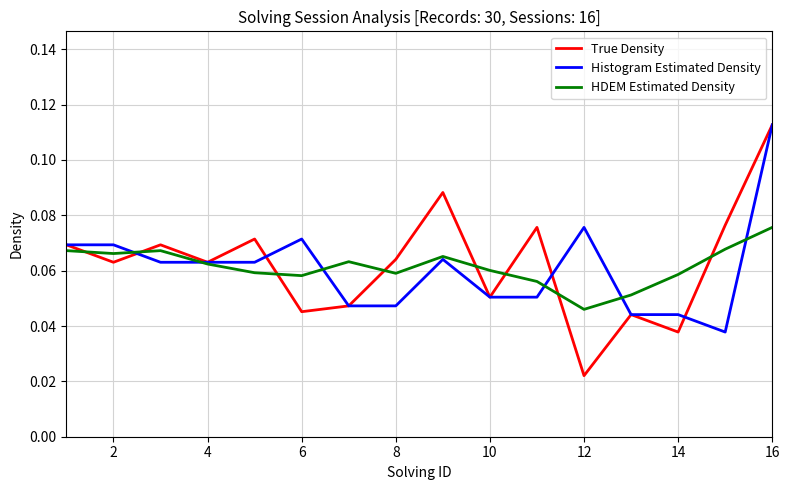

Which series has the widest spread of values?

True Density